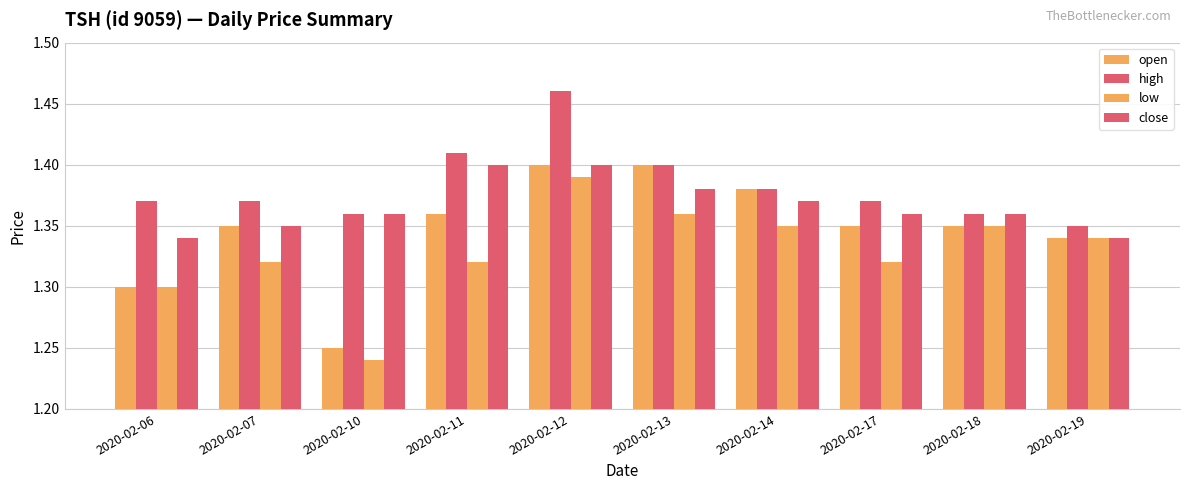

How many categories are shown in the chart?

10